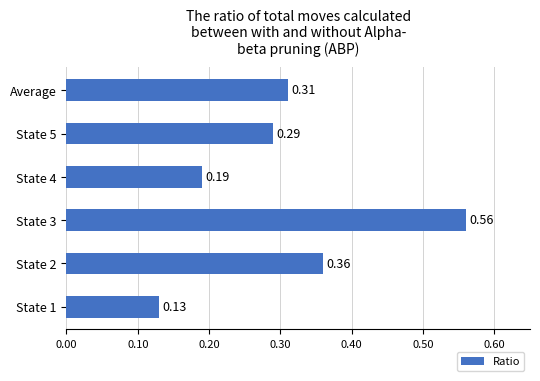

Which has a higher value, State 5 or State 3?

State 3